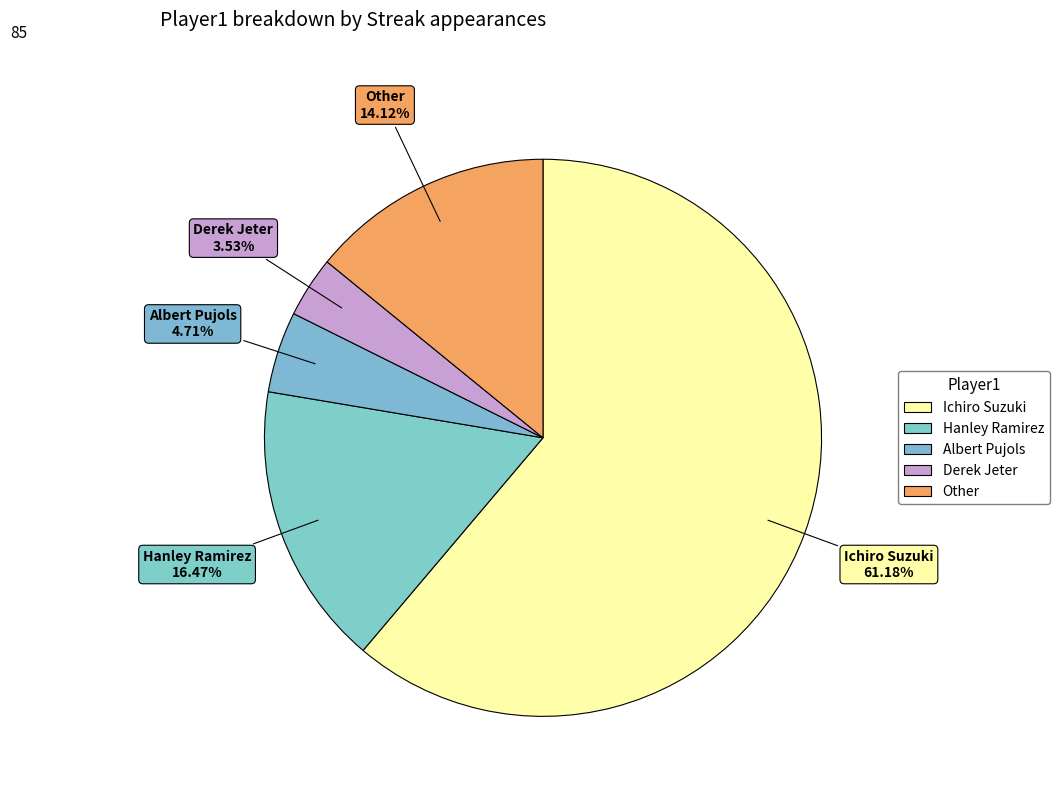

Which category has the smallest portion of the pie?

Derek Jeter